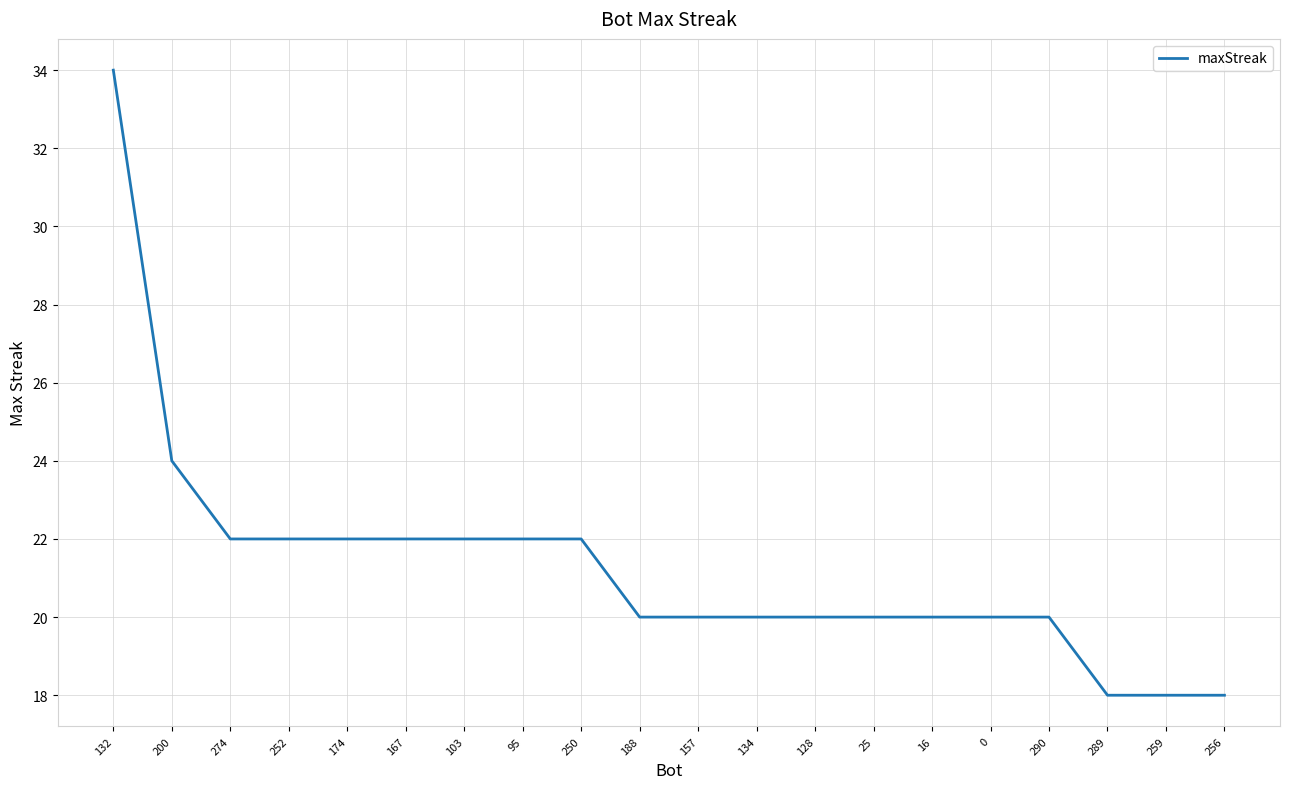

What is the sum of all values?

426